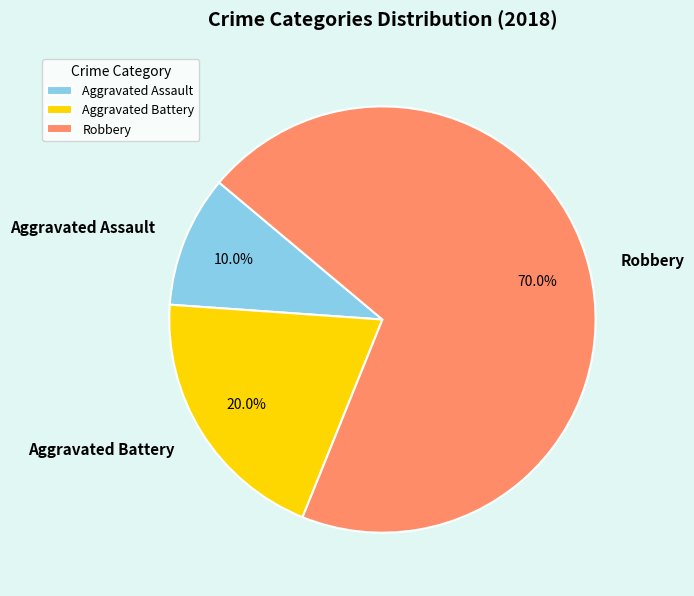

Which slice is the smallest?

Aggravated Assault